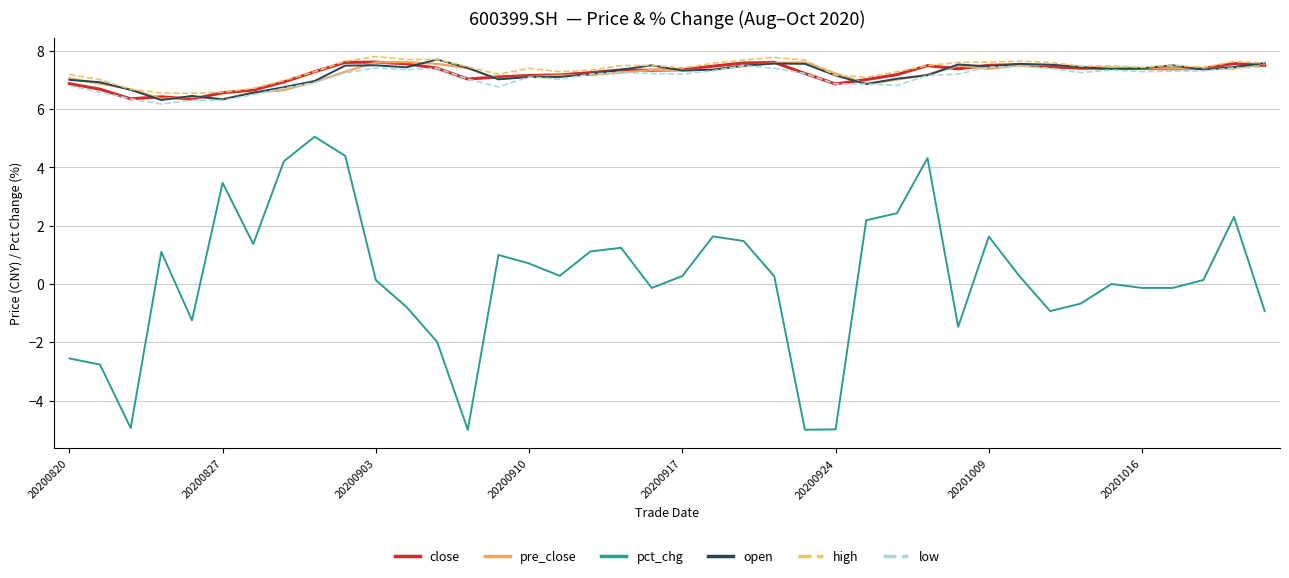

True or false: high and pct_chg intersect in this chart.

False